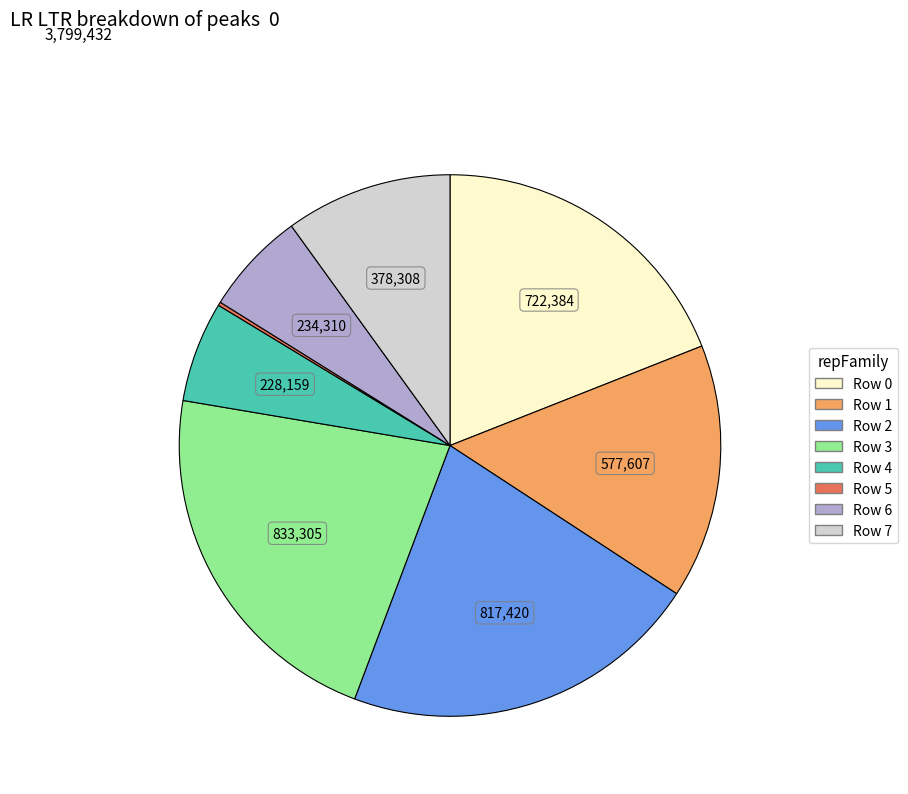

Combined, do Row 0 and Row 4 account for over 50%?

No